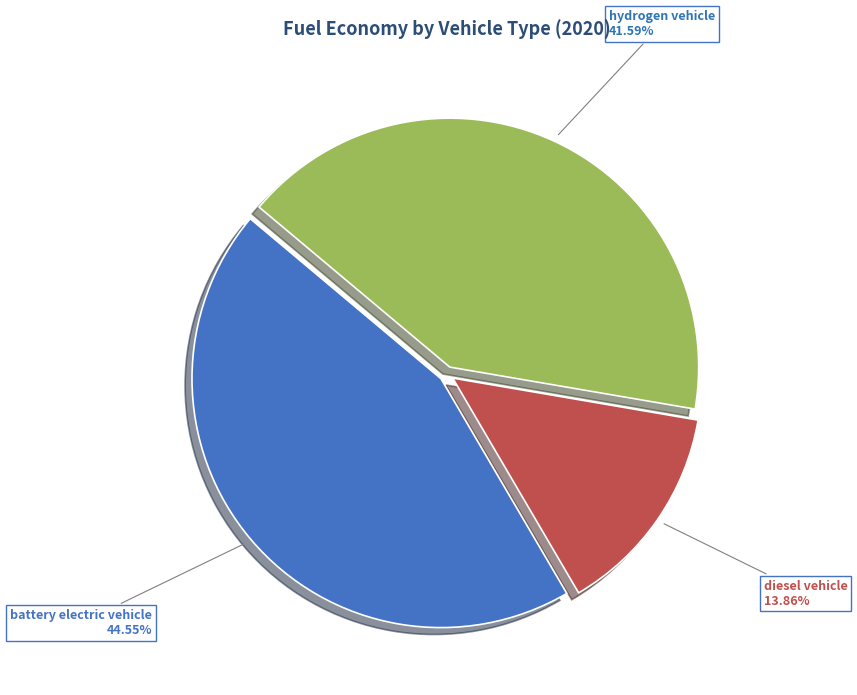

Does any single category account for the majority?

No